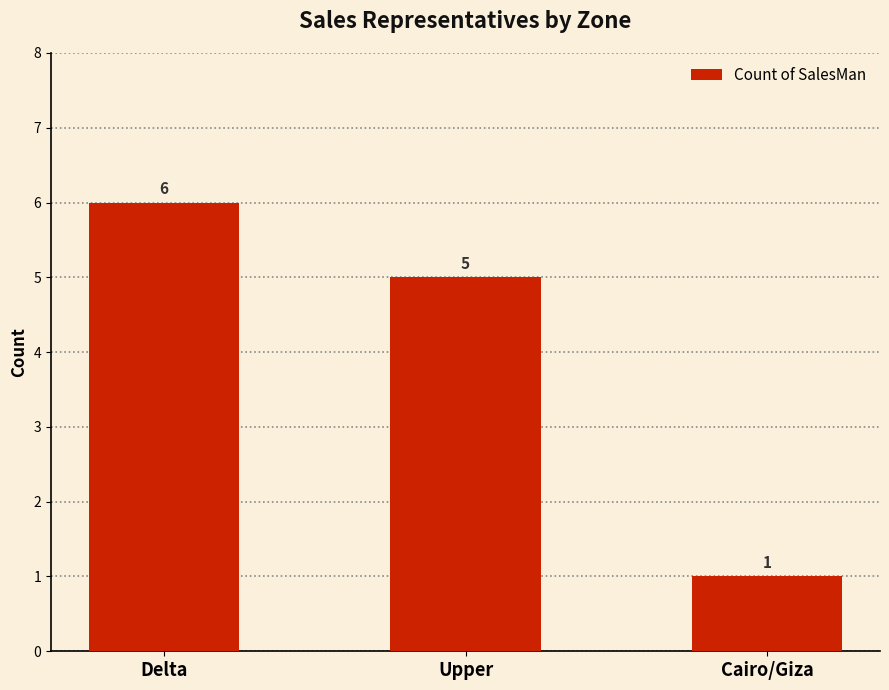

What is the label of the 2nd bar from the right?

Upper